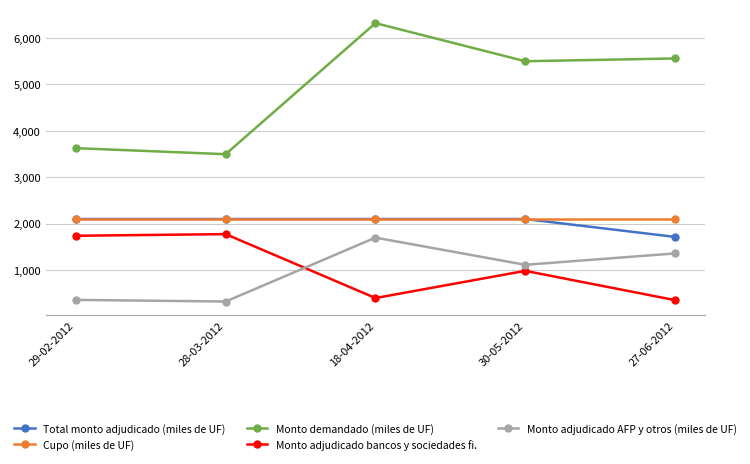

Which series has the widest spread of values?

Monto demandado (miles de UF)